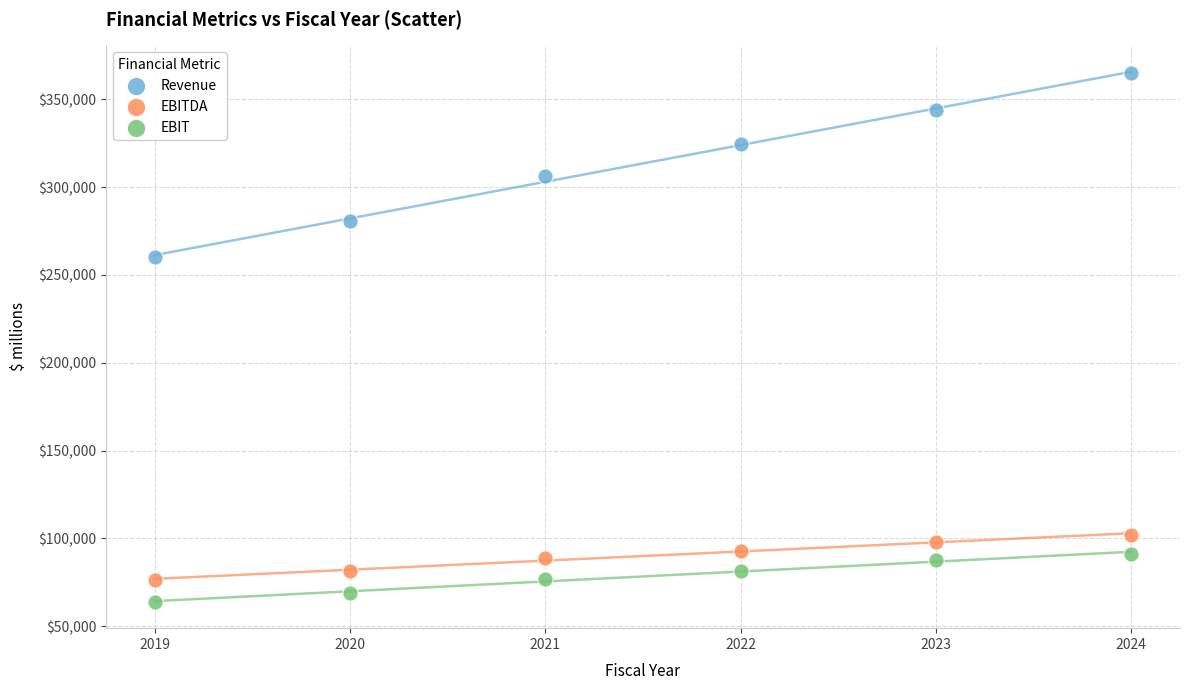

Which series contains the highest Y value?

Revenue